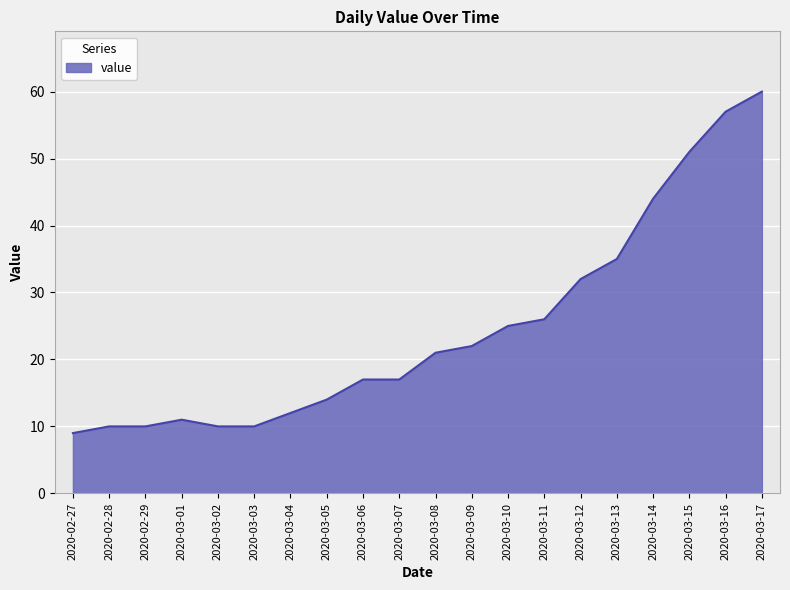

How many categories are shown in the chart?

20